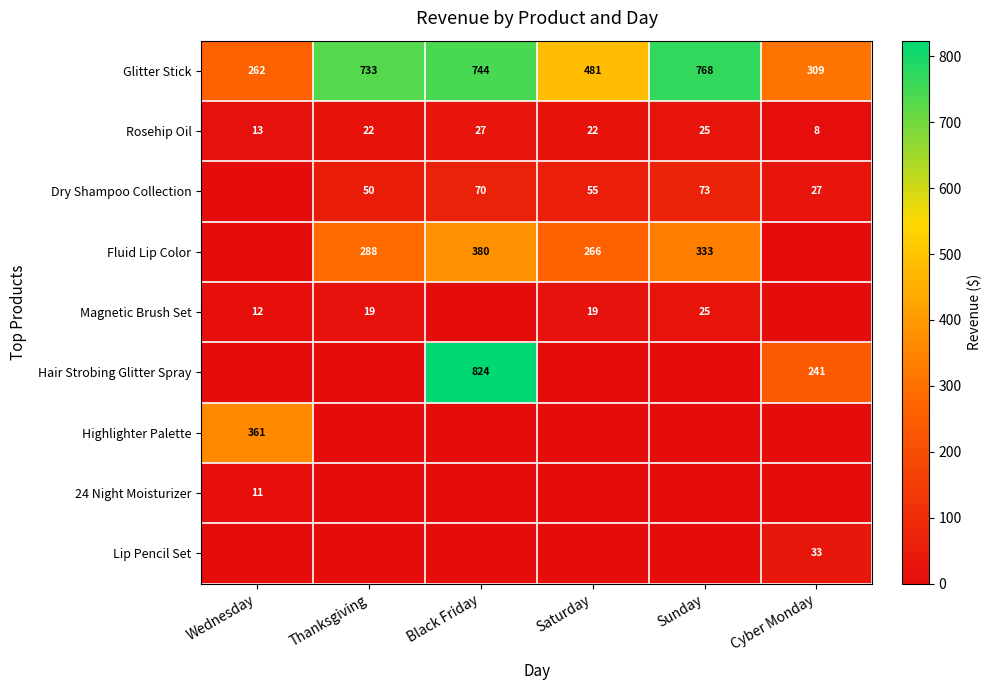

What is the average value of the Glitter Stick series?

550